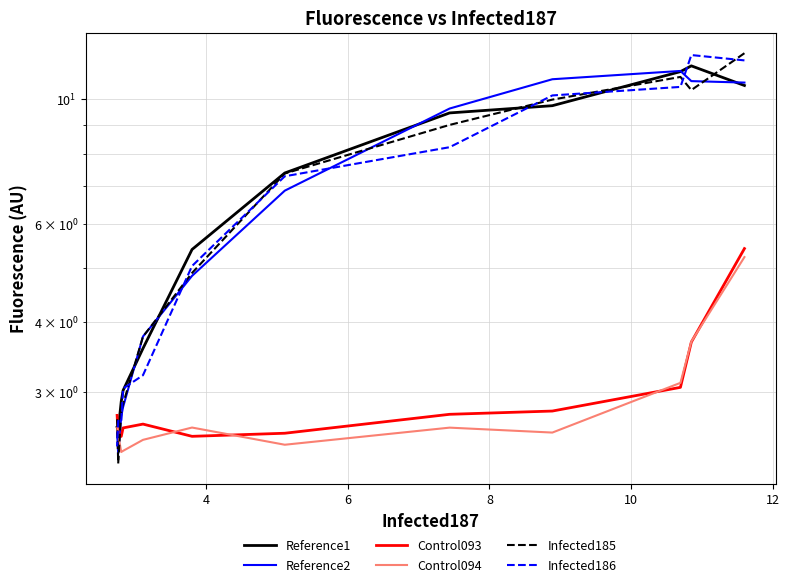

Count the number of data series in this chart.

6